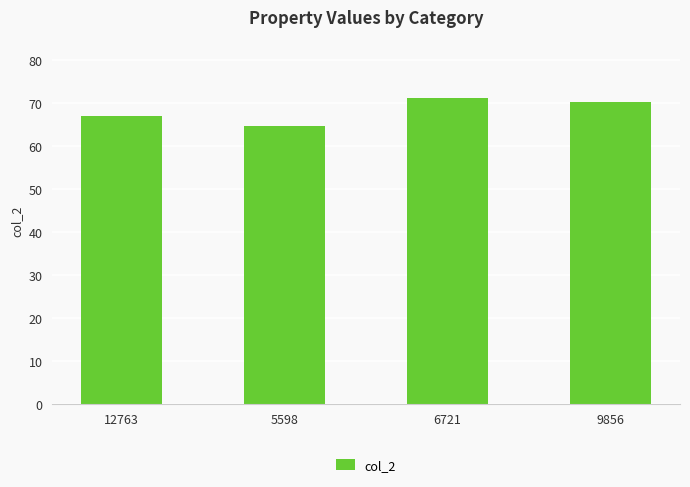

The value at 5598 is 64.5. True or false?

True